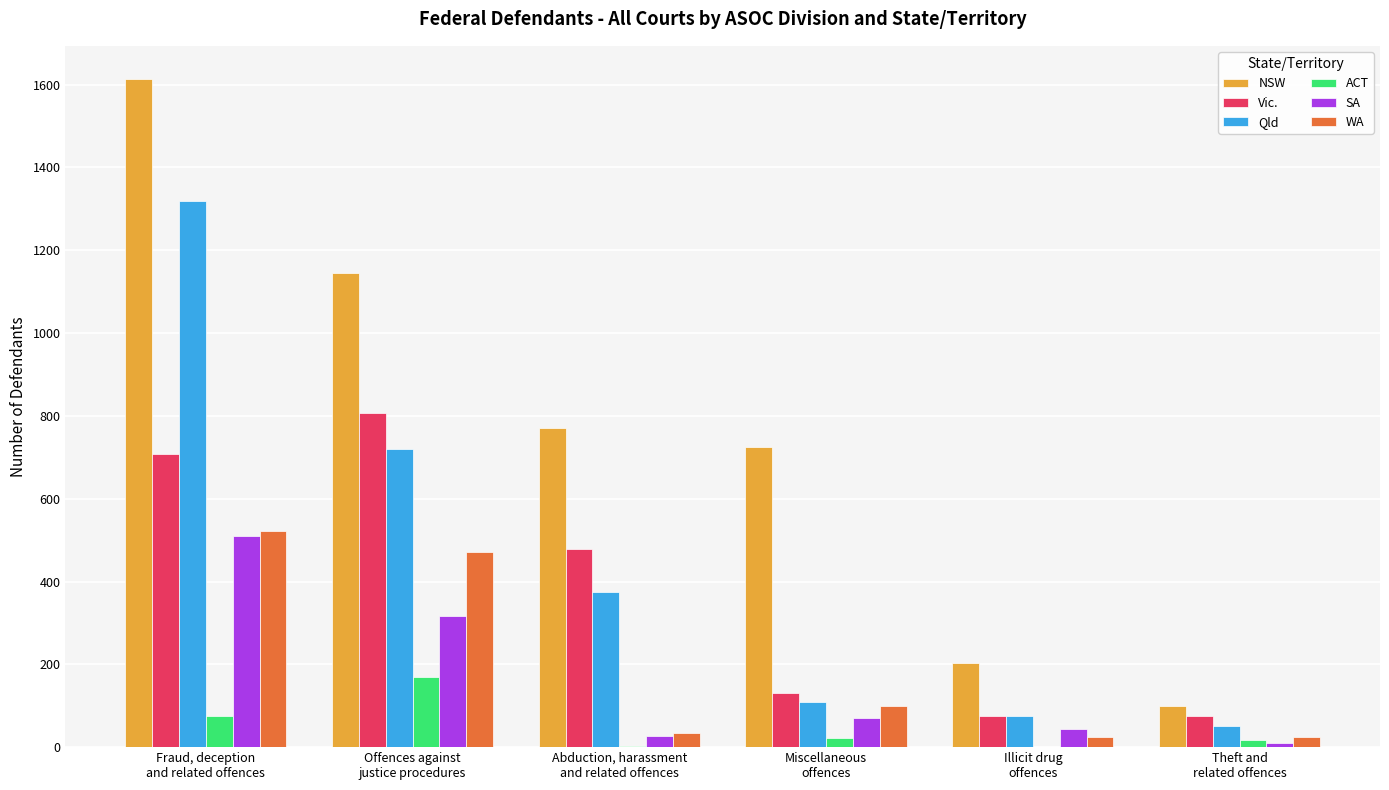

What is the total value across all series at Offences against
justice procedures?

3630